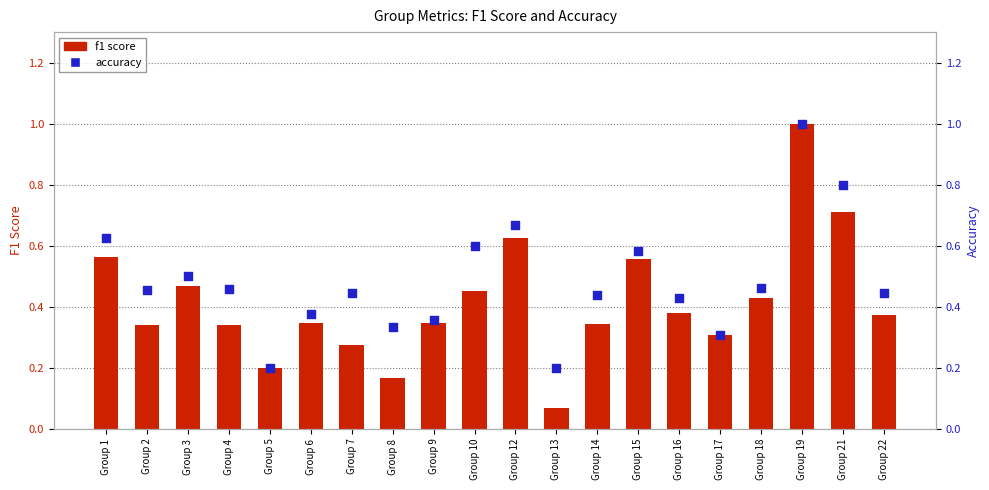

Which series has the widest spread of Y values?

f1 score